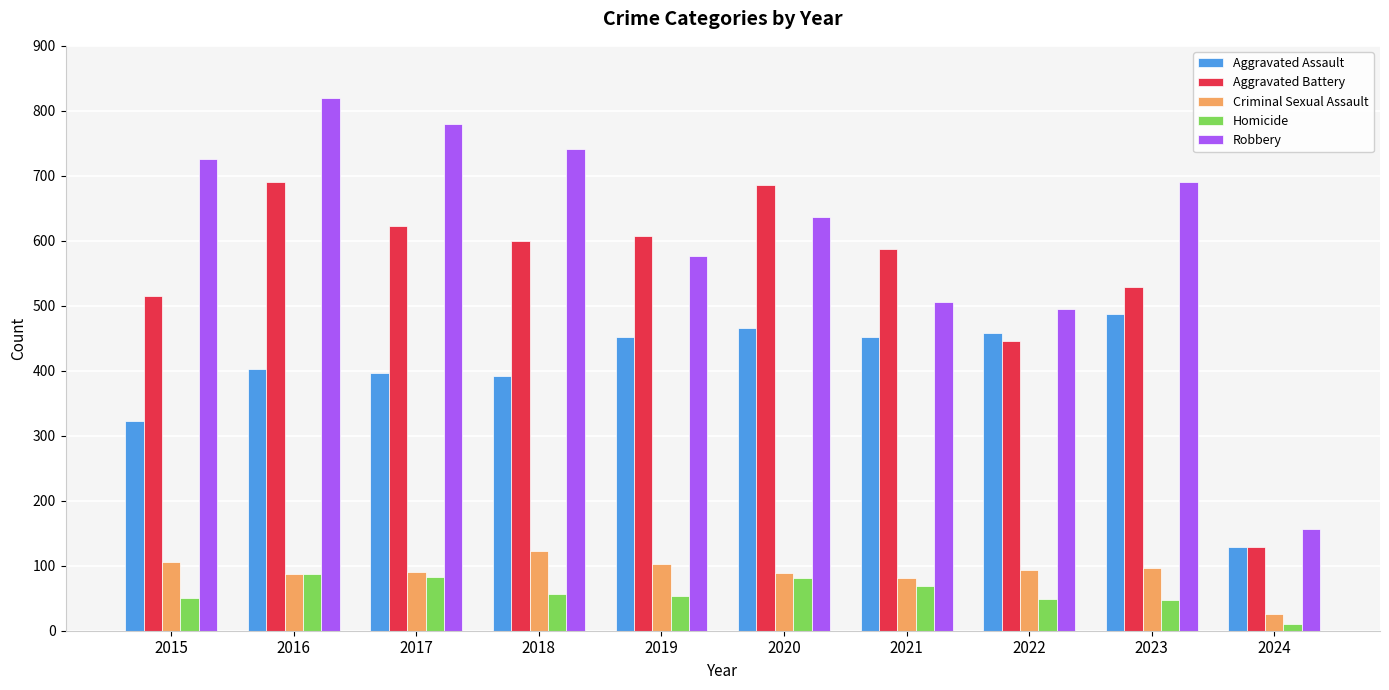

Rank the series at 2019 from highest to lowest value.

Aggravated Battery, Robbery, Aggravated Assault, Criminal Sexual Assault, Homicide